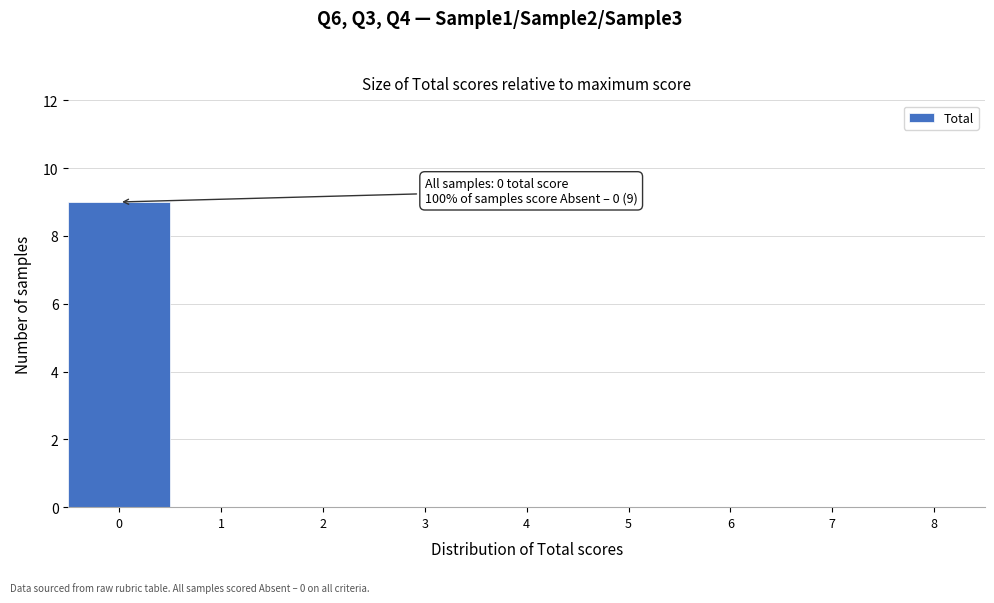

Reading right to left, transcribe all the data shown in this chart.

8=0	7=0	6=0	5=0	4=0	3=0	2=0	1=0	0=9